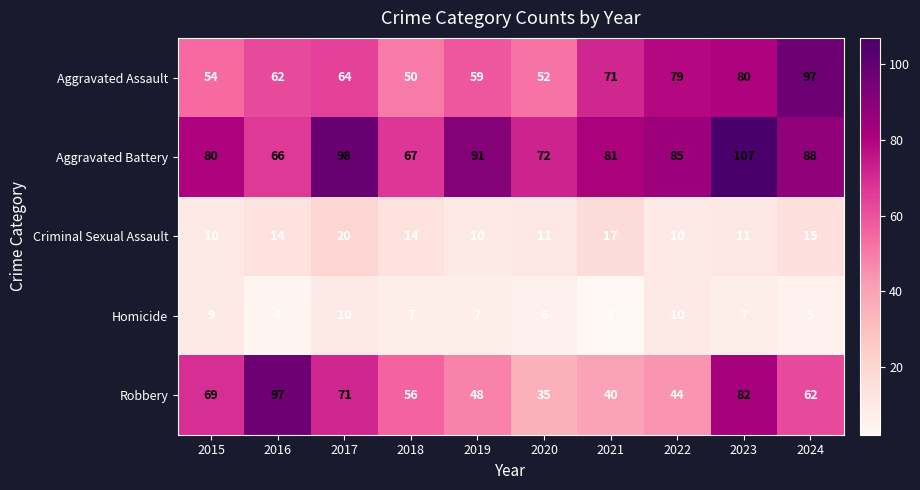

True or false: Aggravated Battery has a value of 54 at 2021.

False